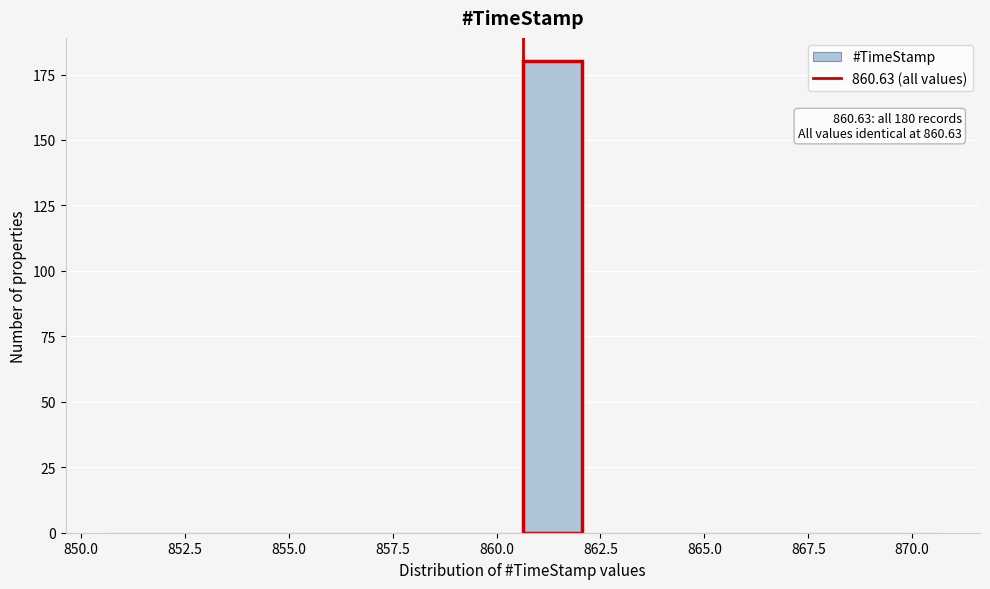

Read against the x-axis, roughly where is the centre of the tallest bar?

861.5